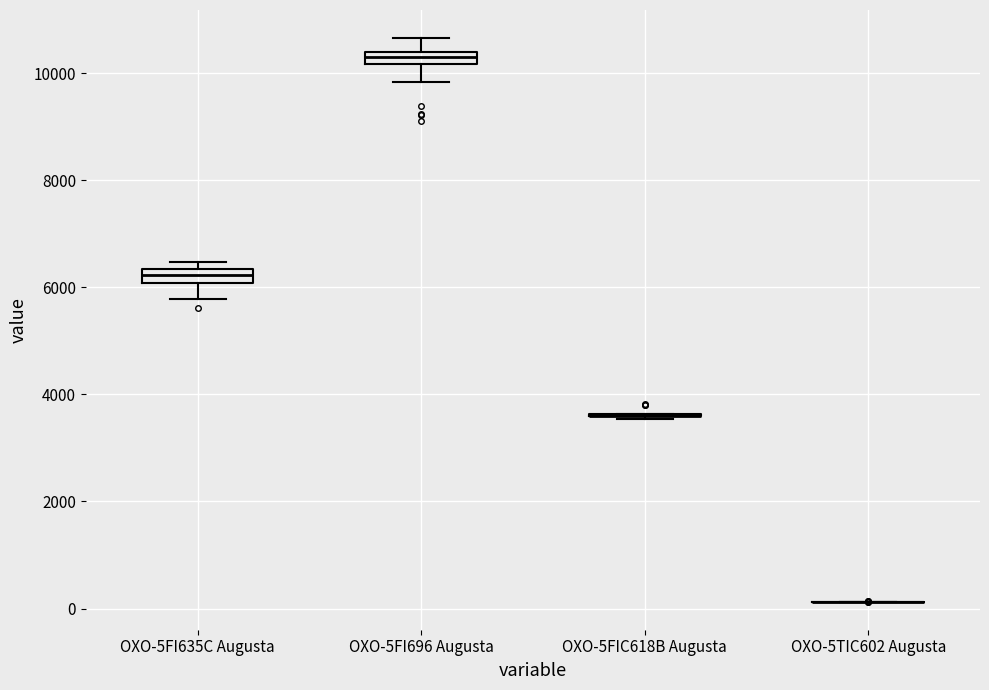

Where does the lower whisker of the box for OXO-5FI696 Augusta end on the y-axis? The values are not printed on the chart, so give them approximately, as read against the axis.

9800